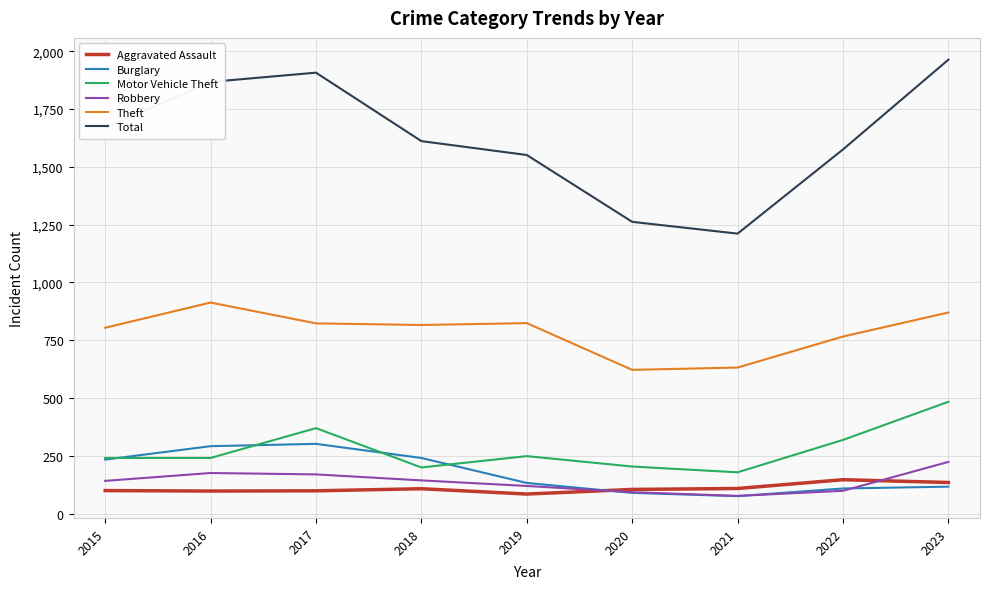

How many categories are shown in the chart?

9